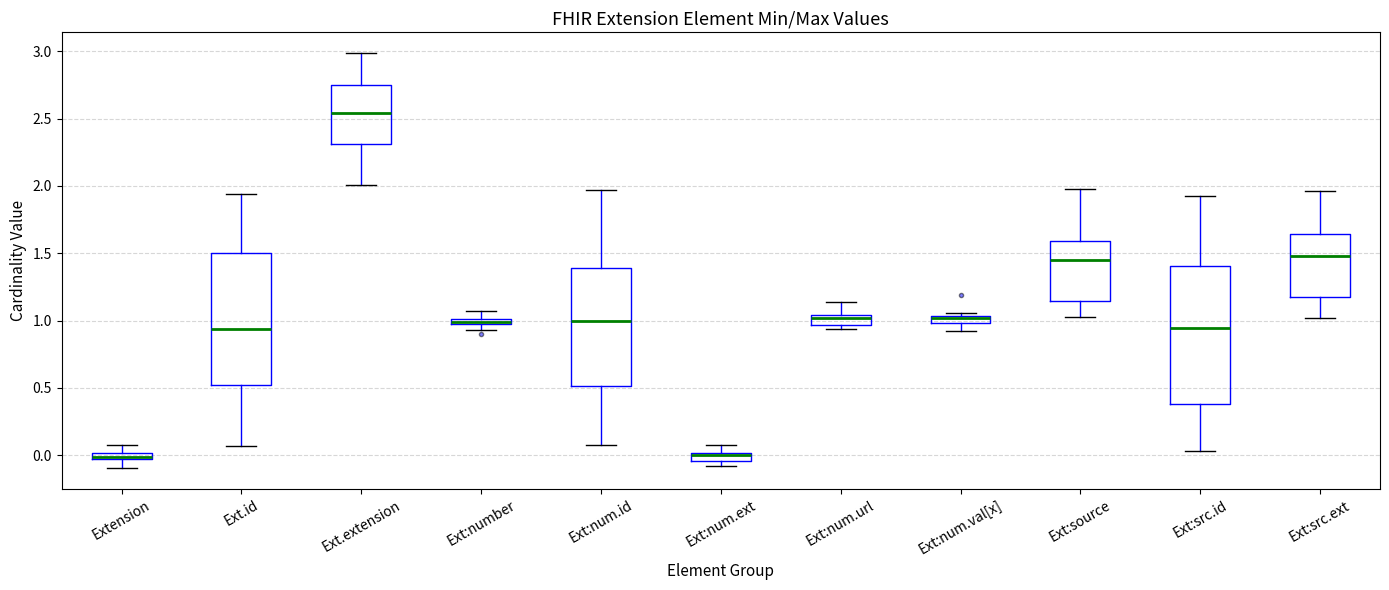

Where does the median line of the box for Ext:src.id sit on the y-axis? The values are not printed on the chart, so give them approximately, as read against the axis.

0.95